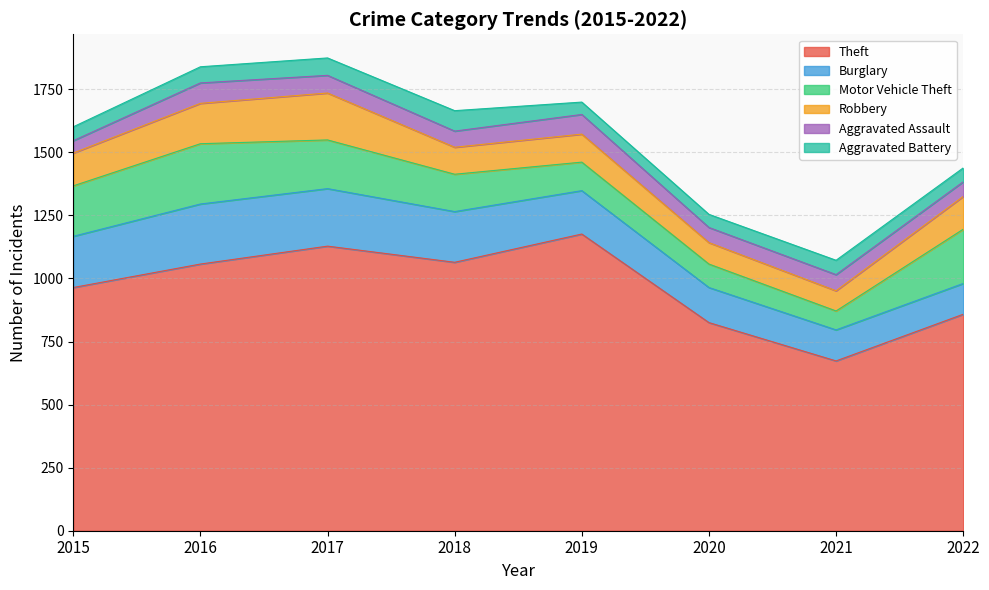

The value of Burglary at 2022 is 176. True or false?

False